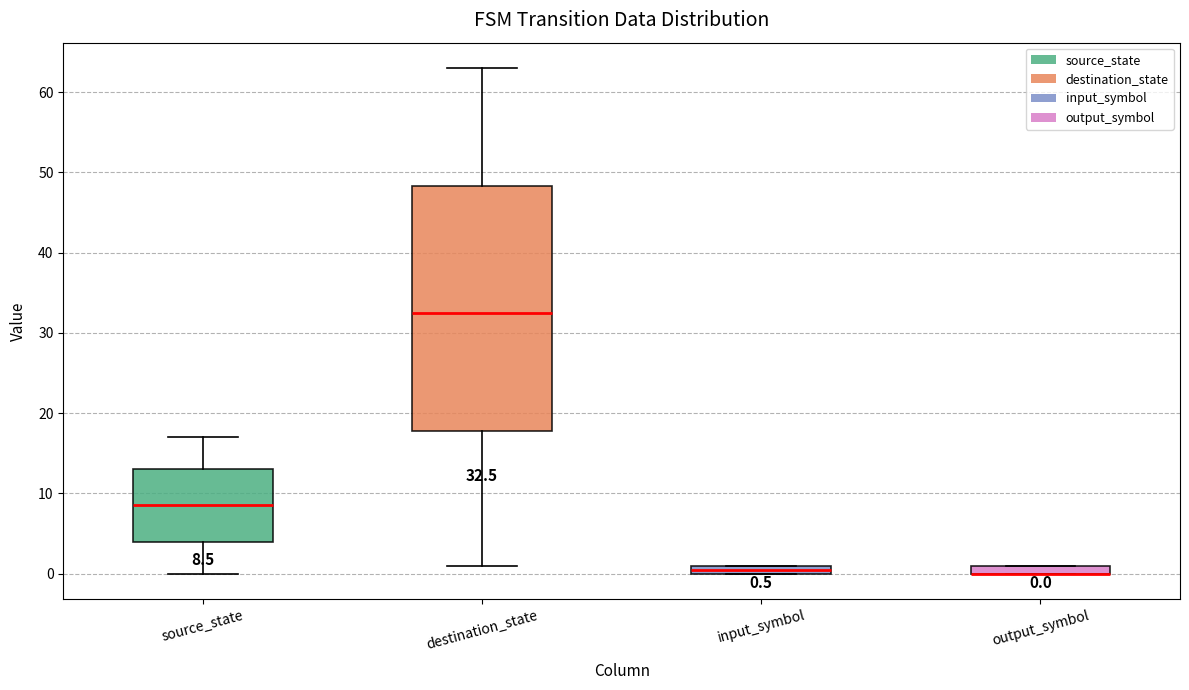

Comparing the boxes themselves (not the whiskers), which one is the tallest?

destination_state